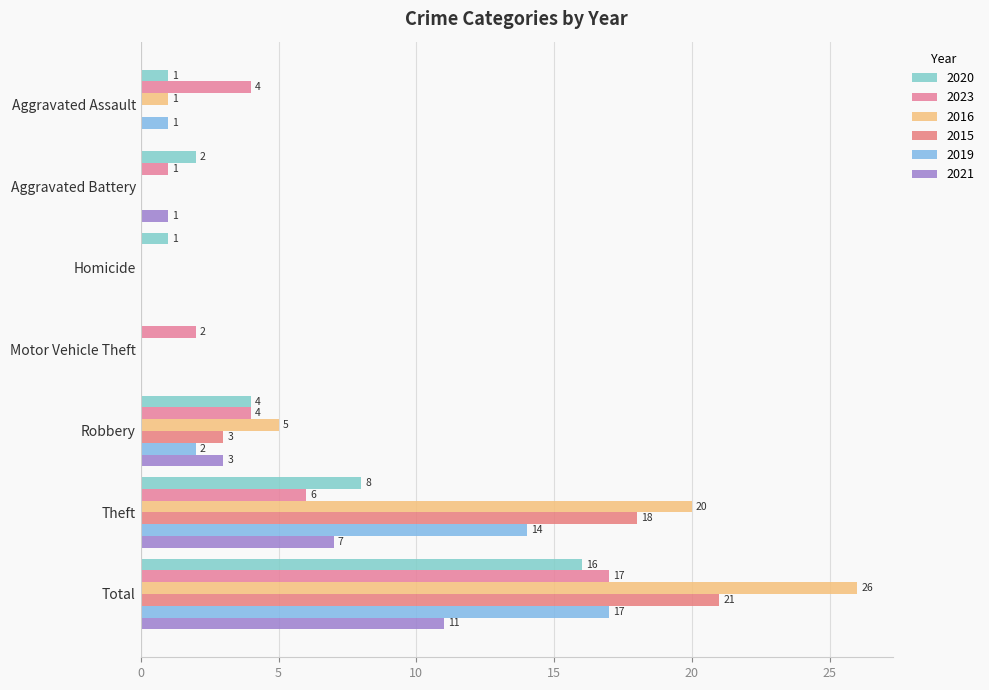

Which has a higher value, Motor Vehicle Theft or Aggravated Assault?

Aggravated Assault